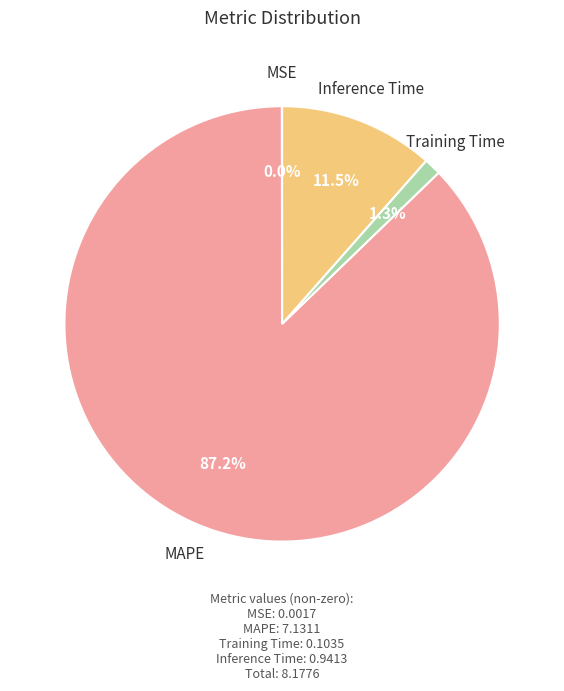

Which category has the biggest portion of the pie?

MAPE